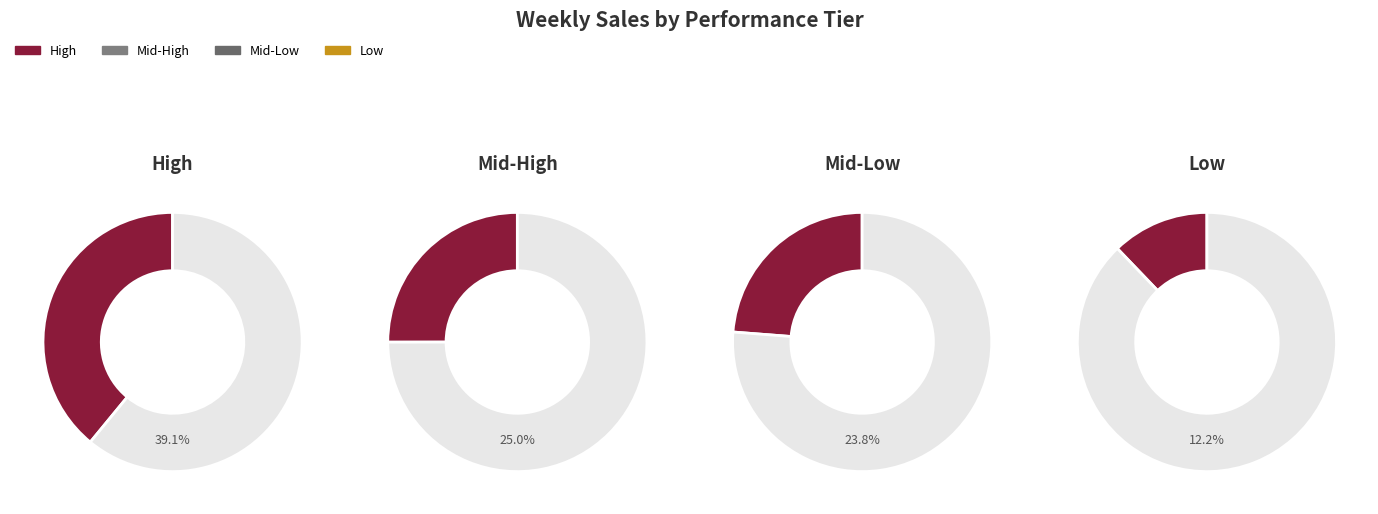

To the nearest percent, what is the average slice percentage?

25%